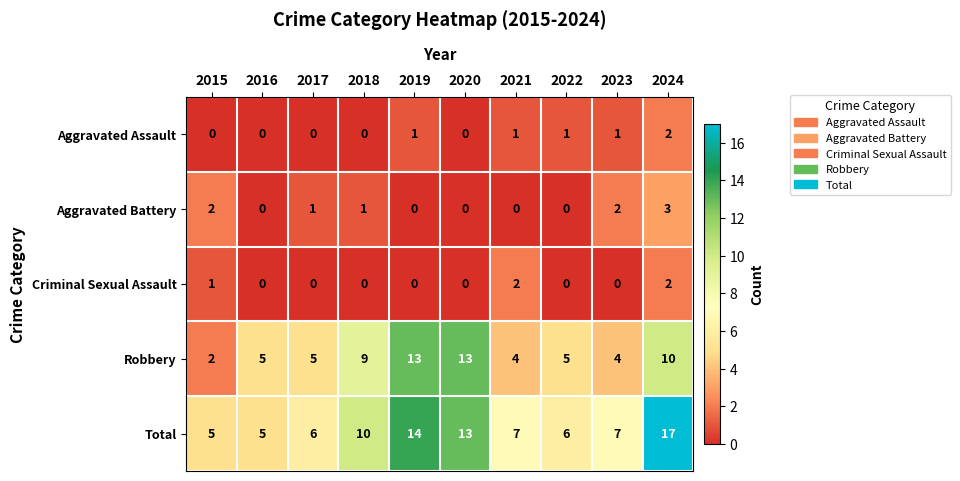

How many series are shown in this chart?

5